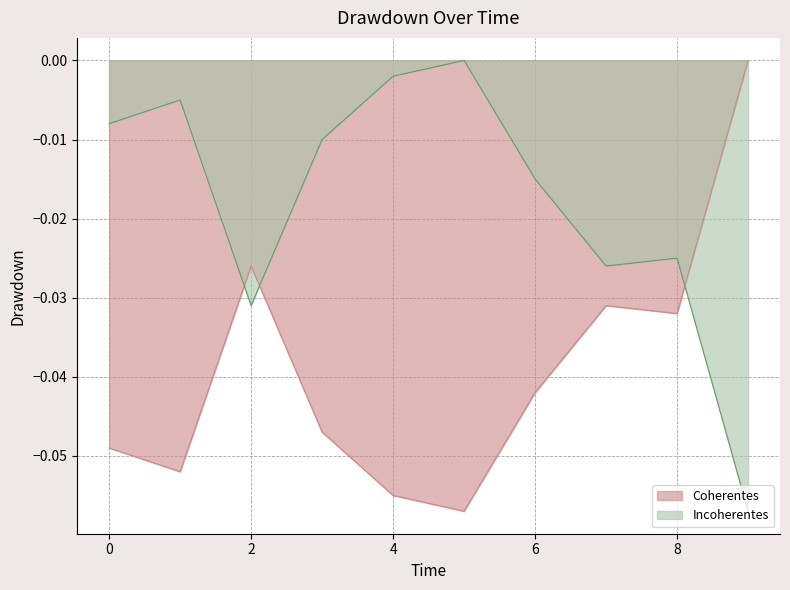

Which series changed the most between 0 and 2?

Coherentes